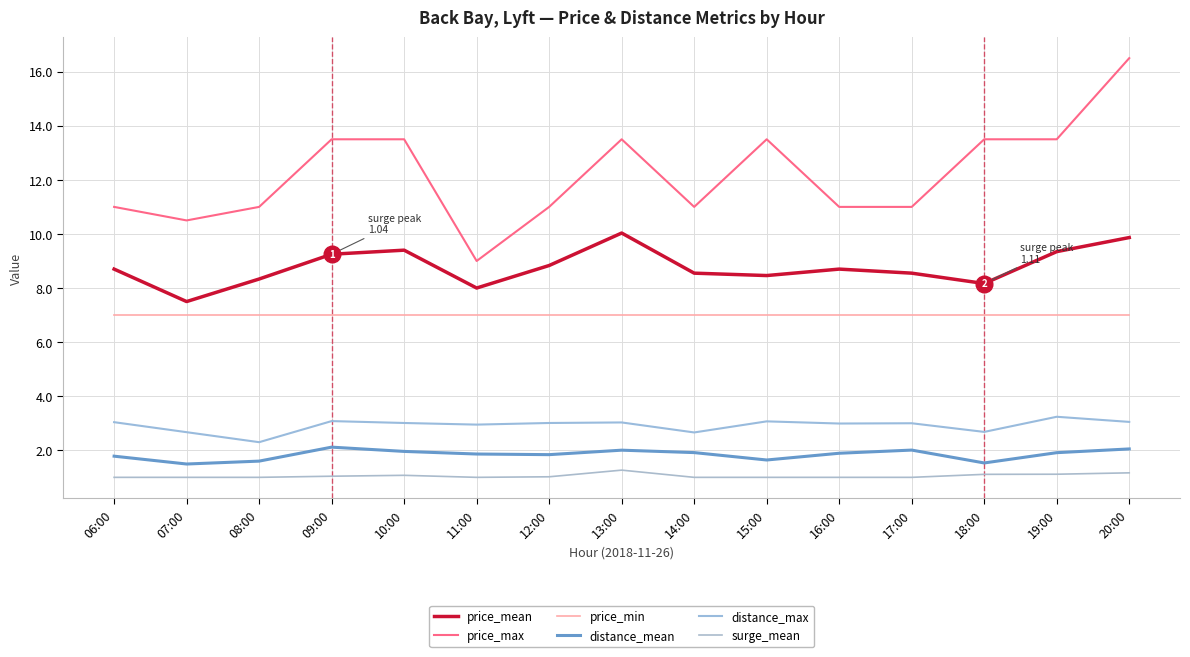

What is the label of the 5th point from the left?

10:00